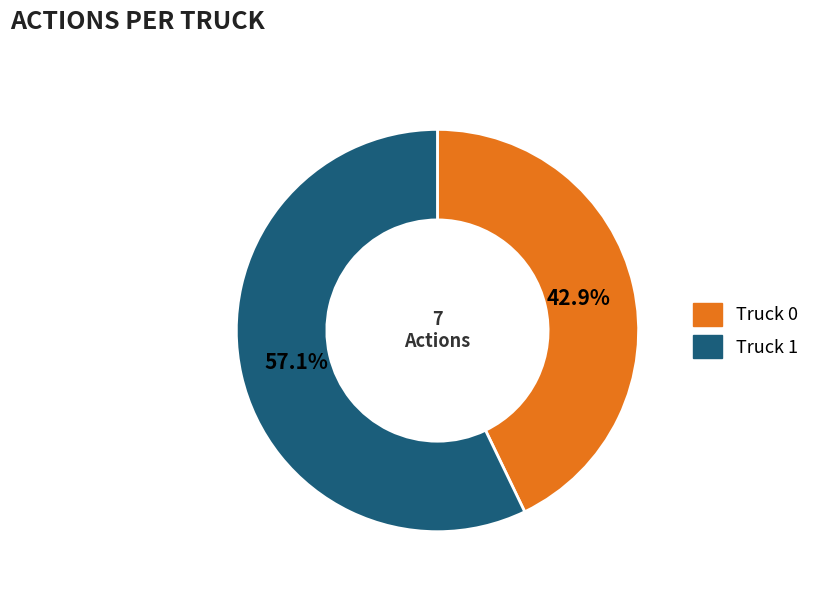

Which has a higher value, Truck 1 or Truck 0?

Truck 1